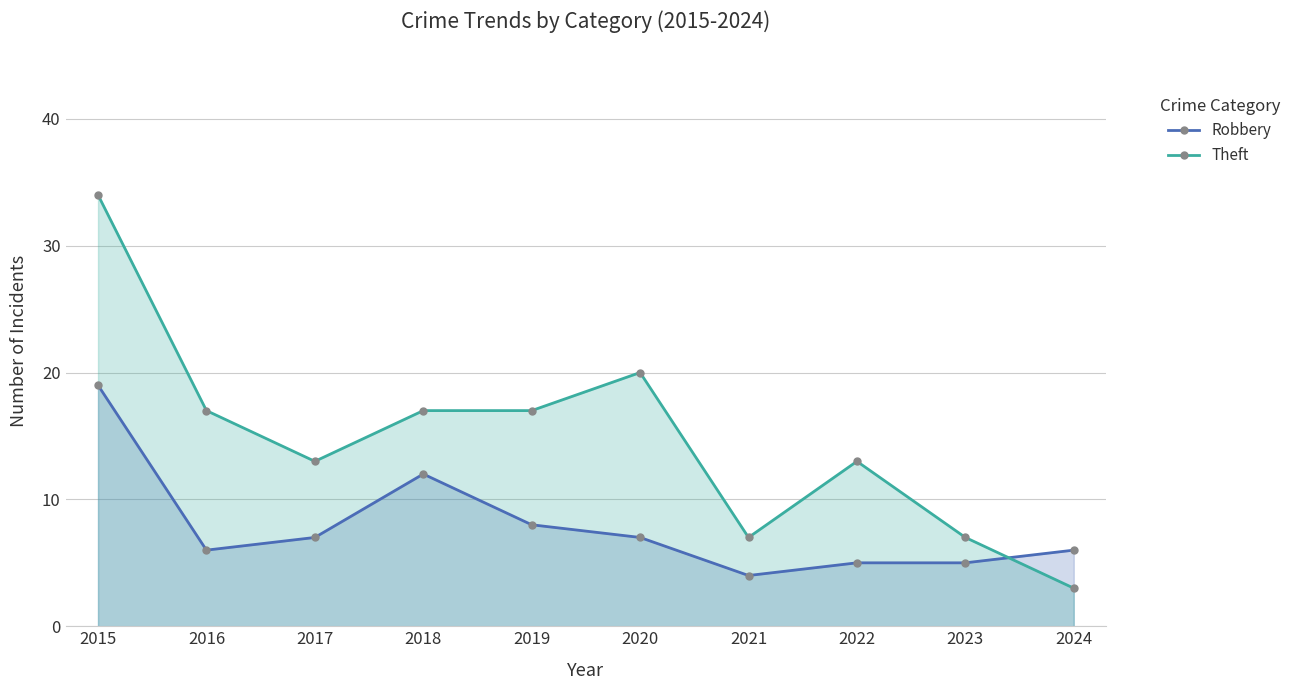

The Theft series shows 17 at 2016. True or false?

True